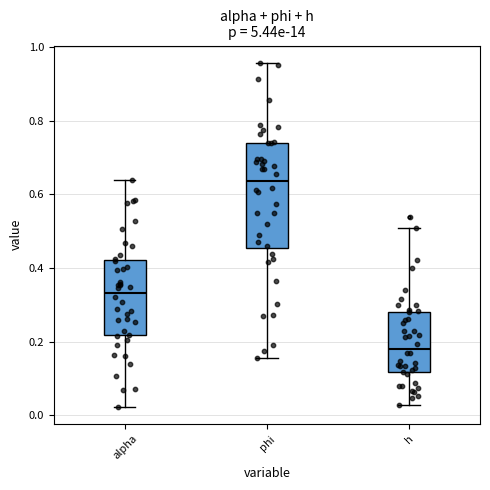

Where is the upper edge of the box for alpha on the y-axis? The values are not printed on the chart, so give them approximately, as read against the axis.

0.42